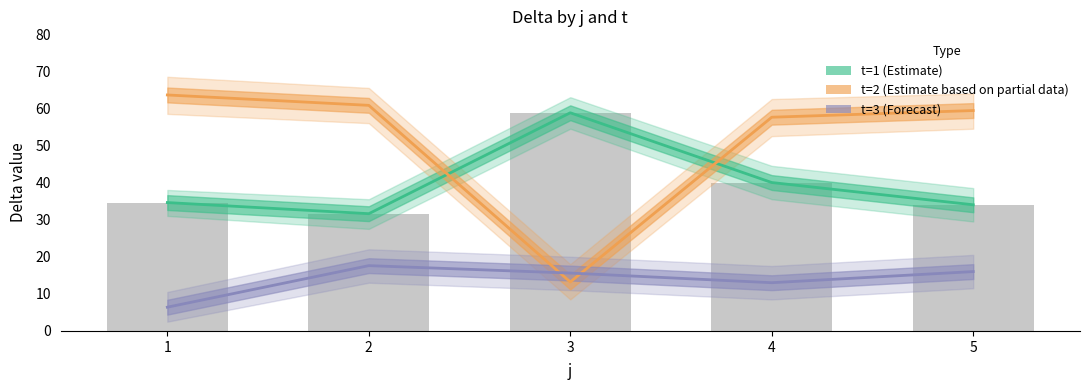

Rank the series by their average value, from lowest to highest.

t=3 (Forecast), t=1 (Estimate), t=2 (Estimate based on partial data)